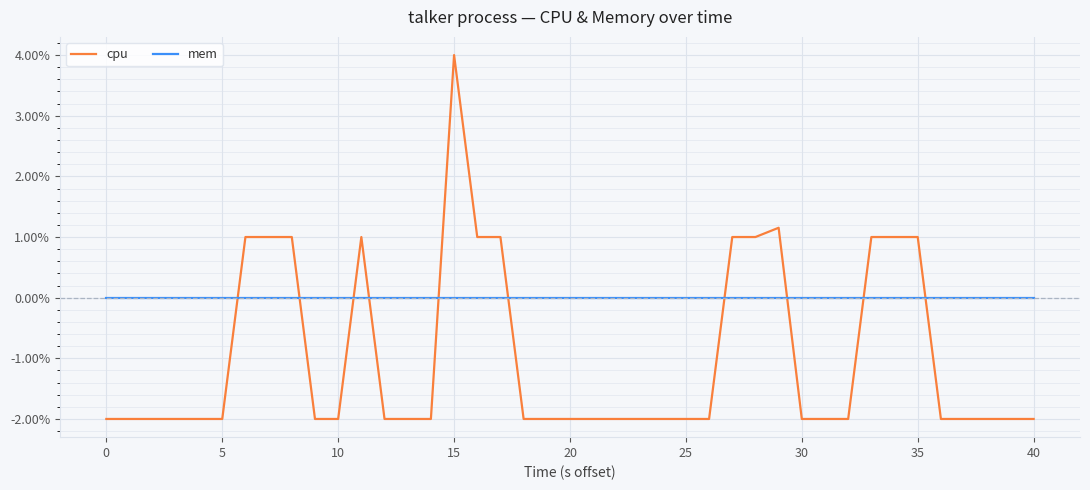

How many lines are shown in the chart?

2